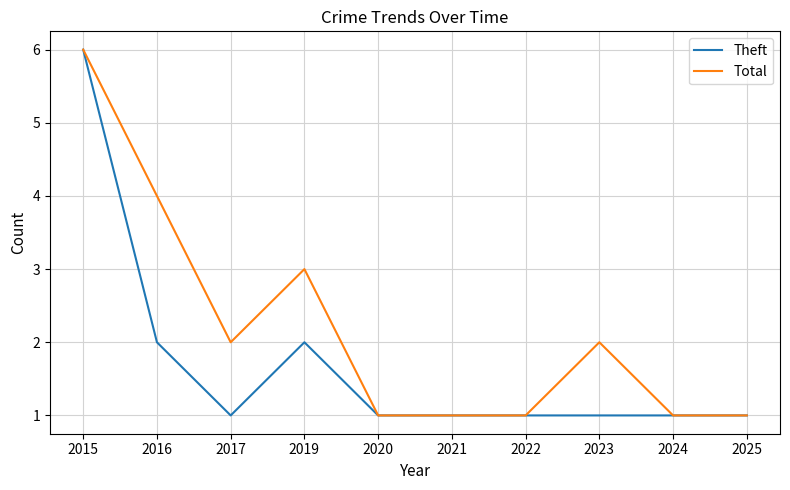

Reading left to right, extract all data points from this chart.

Theft: 2015=6	2016=2	2017=1	2019=2	2020=1	2021=1	2022=1	2023=1	2024=1	2025=1
Total: 2015=6	2016=4	2017=2	2019=3	2020=1	2021=1	2022=1	2023=2	2024=1	2025=1